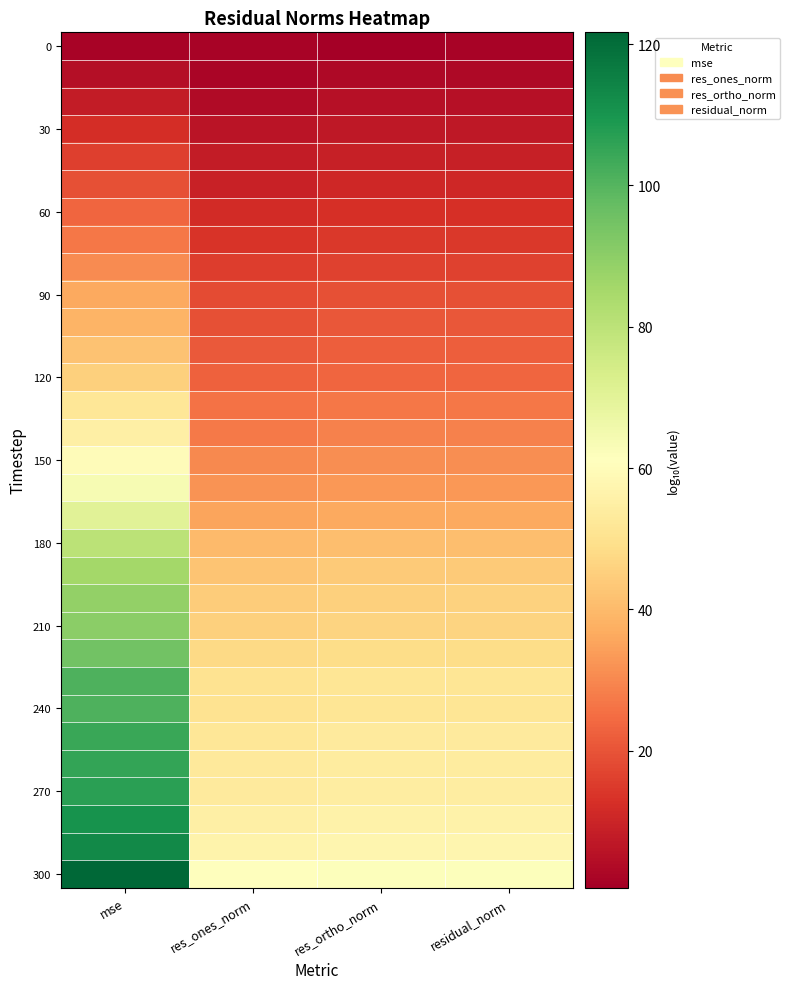

How many distinct data groups are displayed?

31